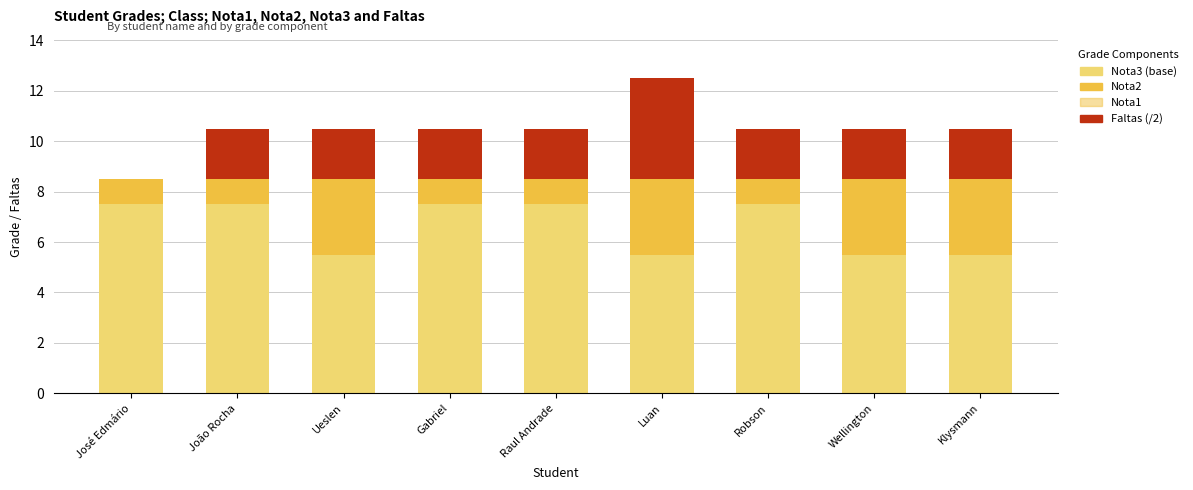

How many values in Faltas (/2) are above zero?

8